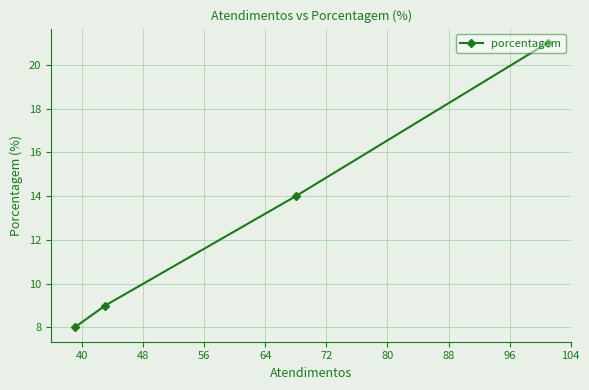

Does the chart display data point markers on the line(s)?

Yes